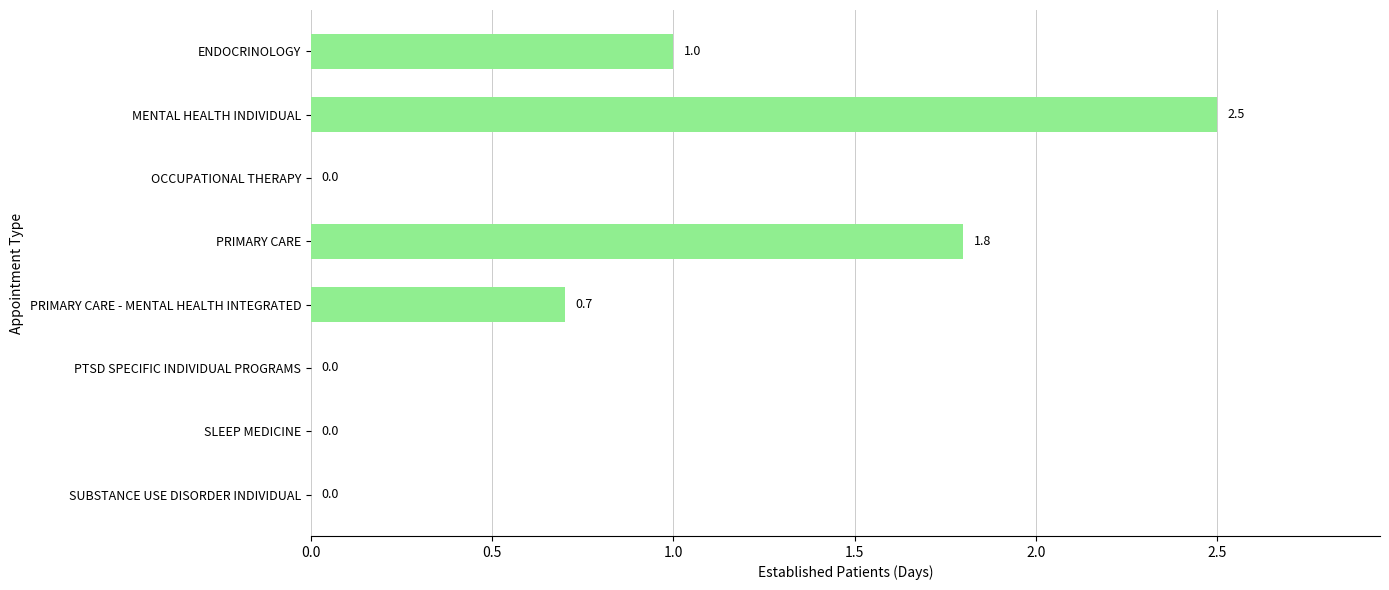

Which has a higher value, PRIMARY CARE or OCCUPATIONAL THERAPY?

PRIMARY CARE